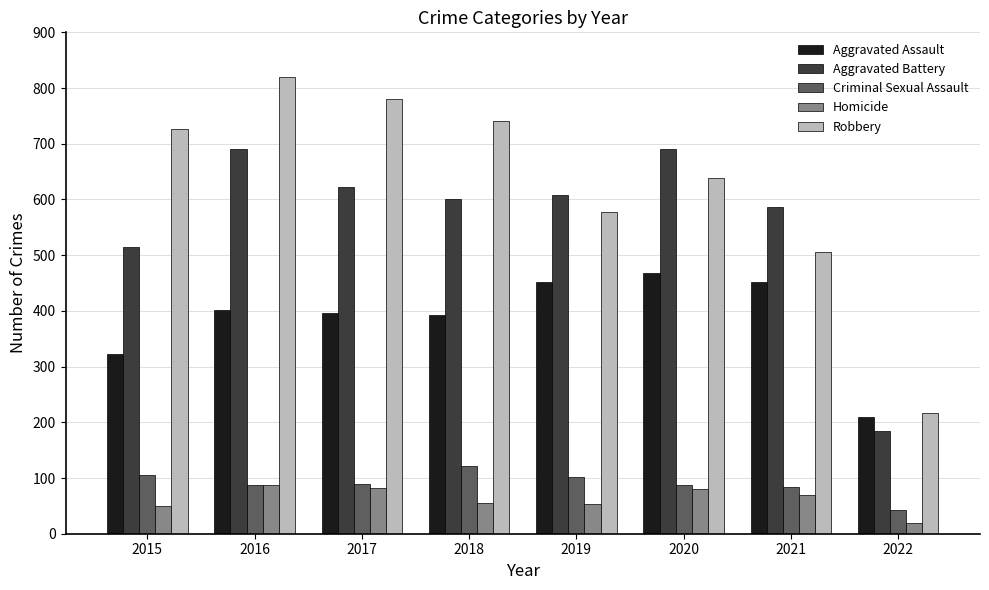

Which series has the widest spread of values?

Robbery